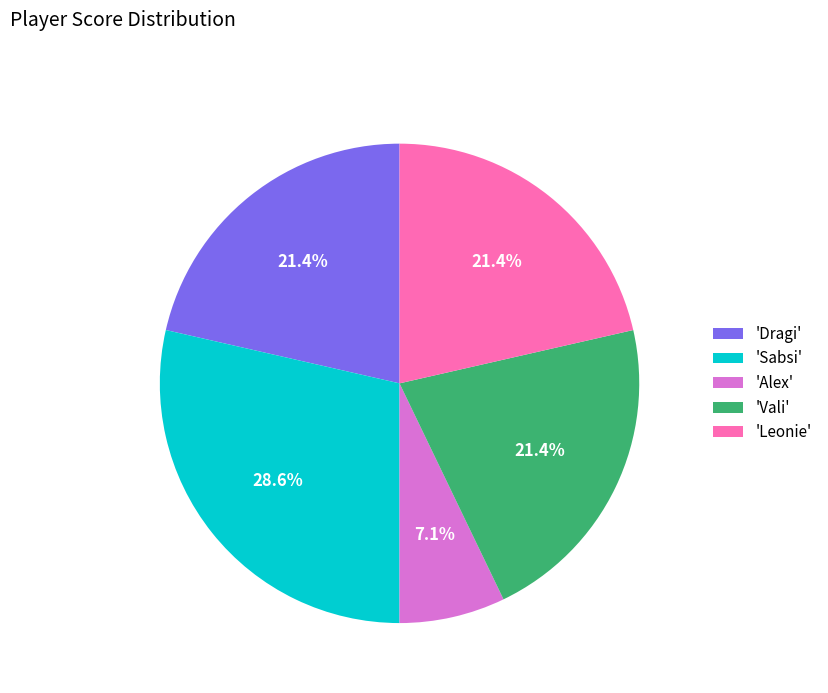

What is the ratio of the value at 'Sabsi' to the value at 'Alex'?

4.0